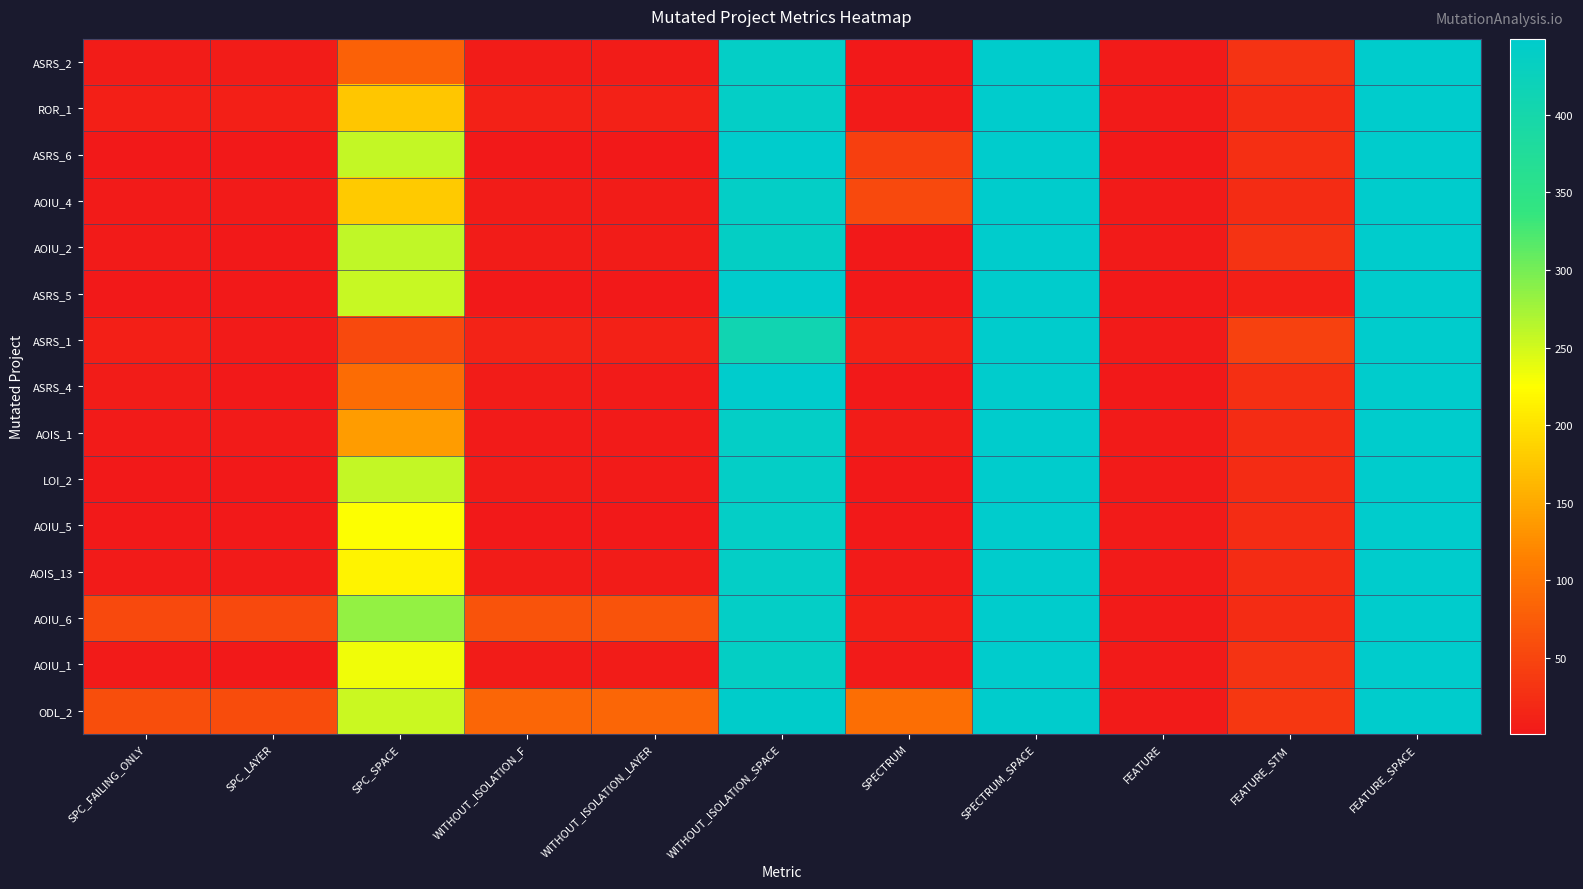

Reading left to right, extract all data points from this chart.

ASRS_2: SPC_FAILING_ONLY=5	SPC_LAYER=5	SPC_SPACE=81	WITHOUT_ISOLATION_F=5	WITHOUT_ISOLATION_LAYER=5	WITHOUT_ISOLATION_SPACE=439	SPECTRUM=1	SPECTRUM_SPACE=449	FEATURE=4	FEATURE_STM=30	FEATURE_SPACE=449
ROR_1: SPC_FAILING_ONLY=8	SPC_LAYER=8	SPC_SPACE=175	WITHOUT_ISOLATION_F=10	WITHOUT_ISOLATION_LAYER=10	WITHOUT_ISOLATION_SPACE=439	SPECTRUM=3	SPECTRUM_SPACE=449	FEATURE=3	FEATURE_STM=22	FEATURE_SPACE=449
ASRS_6: SPC_FAILING_ONLY=2	SPC_LAYER=2	SPC_SPACE=258	WITHOUT_ISOLATION_F=2	WITHOUT_ISOLATION_LAYER=1	WITHOUT_ISOLATION_SPACE=449	SPECTRUM=44	SPECTRUM_SPACE=449	FEATURE=2	FEATURE_STM=27	FEATURE_SPACE=449
AOIU_4: SPC_FAILING_ONLY=3	SPC_LAYER=3	SPC_SPACE=179	WITHOUT_ISOLATION_F=5	WITHOUT_ISOLATION_LAYER=5	WITHOUT_ISOLATION_SPACE=439	SPECTRUM=55	SPECTRUM_SPACE=449	FEATURE=3	FEATURE_STM=22	FEATURE_SPACE=449
AOIU_2: SPC_FAILING_ONLY=3	SPC_LAYER=2	SPC_SPACE=259	WITHOUT_ISOLATION_F=5	WITHOUT_ISOLATION_LAYER=5	WITHOUT_ISOLATION_SPACE=437	SPECTRUM=2	SPECTRUM_SPACE=449	FEATURE=4	FEATURE_STM=30	FEATURE_SPACE=449
ASRS_5: SPC_FAILING_ONLY=2	SPC_LAYER=2	SPC_SPACE=256	WITHOUT_ISOLATION_F=2	WITHOUT_ISOLATION_LAYER=1	WITHOUT_ISOLATION_SPACE=449	SPECTRUM=1	SPECTRUM_SPACE=449	FEATURE=1	FEATURE_STM=8	FEATURE_SPACE=449
ASRS_1: SPC_FAILING_ONLY=8	SPC_LAYER=4	SPC_SPACE=55	WITHOUT_ISOLATION_F=12	WITHOUT_ISOLATION_LAYER=10	WITHOUT_ISOLATION_SPACE=409	SPECTRUM=10	SPECTRUM_SPACE=449	FEATURE=4	FEATURE_STM=45	FEATURE_SPACE=449
ASRS_4: SPC_FAILING_ONLY=5	SPC_LAYER=1	SPC_SPACE=92	WITHOUT_ISOLATION_F=5	WITHOUT_ISOLATION_LAYER=3	WITHOUT_ISOLATION_SPACE=449	SPECTRUM=1	SPECTRUM_SPACE=449	FEATURE=2	FEATURE_STM=27	FEATURE_SPACE=449
AOIS_1: SPC_FAILING_ONLY=3	SPC_LAYER=3	SPC_SPACE=138	WITHOUT_ISOLATION_F=4	WITHOUT_ISOLATION_LAYER=4	WITHOUT_ISOLATION_SPACE=439	SPECTRUM=5	SPECTRUM_SPACE=449	FEATURE=3	FEATURE_STM=22	FEATURE_SPACE=449
LOI_2: SPC_FAILING_ONLY=2	SPC_LAYER=1	SPC_SPACE=258	WITHOUT_ISOLATION_F=6	WITHOUT_ISOLATION_LAYER=4	WITHOUT_ISOLATION_SPACE=439	SPECTRUM=2	SPECTRUM_SPACE=449	FEATURE=3	FEATURE_STM=22	FEATURE_SPACE=449
AOIU_5: SPC_FAILING_ONLY=1	SPC_LAYER=1	SPC_SPACE=226	WITHOUT_ISOLATION_F=2	WITHOUT_ISOLATION_LAYER=2	WITHOUT_ISOLATION_SPACE=439	SPECTRUM=2	SPECTRUM_SPACE=449	FEATURE=3	FEATURE_STM=22	FEATURE_SPACE=449
AOIS_13: SPC_FAILING_ONLY=4	SPC_LAYER=4	SPC_SPACE=216	WITHOUT_ISOLATION_F=5	WITHOUT_ISOLATION_LAYER=5	WITHOUT_ISOLATION_SPACE=439	SPECTRUM=3	SPECTRUM_SPACE=449	FEATURE=3	FEATURE_STM=22	FEATURE_SPACE=449
AOIU_6: SPC_FAILING_ONLY=54	SPC_LAYER=54	SPC_SPACE=284	WITHOUT_ISOLATION_F=64	WITHOUT_ISOLATION_LAYER=64	WITHOUT_ISOLATION_SPACE=439	SPECTRUM=9	SPECTRUM_SPACE=449	FEATURE=3	FEATURE_STM=22	FEATURE_SPACE=449
AOIU_1: SPC_FAILING_ONLY=3	SPC_LAYER=2	SPC_SPACE=233	WITHOUT_ISOLATION_F=6	WITHOUT_ISOLATION_LAYER=5	WITHOUT_ISOLATION_SPACE=437	SPECTRUM=3	SPECTRUM_SPACE=449	FEATURE=4	FEATURE_STM=30	FEATURE_SPACE=449
ODL_2: SPC_FAILING_ONLY=60	SPC_LAYER=58	SPC_SPACE=254	WITHOUT_ISOLATION_F=86	WITHOUT_ISOLATION_LAYER=86	WITHOUT_ISOLATION_SPACE=447	SPECTRUM=95	SPECTRUM_SPACE=449	FEATURE=3	FEATURE_STM=35	FEATURE_SPACE=449